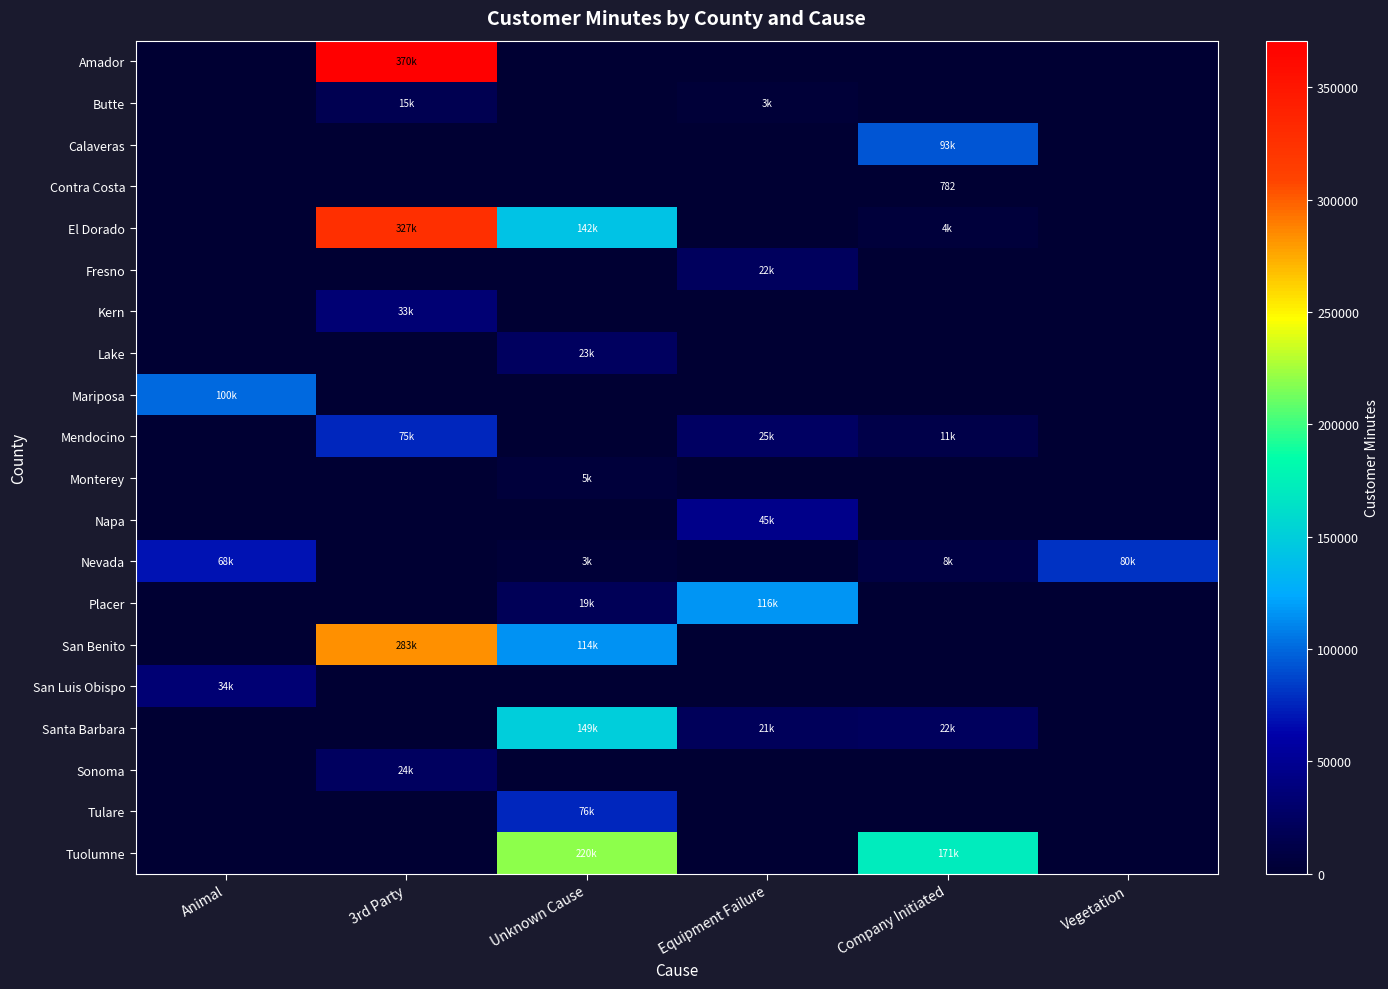

At which label does Lake reach its minimum?

Animal